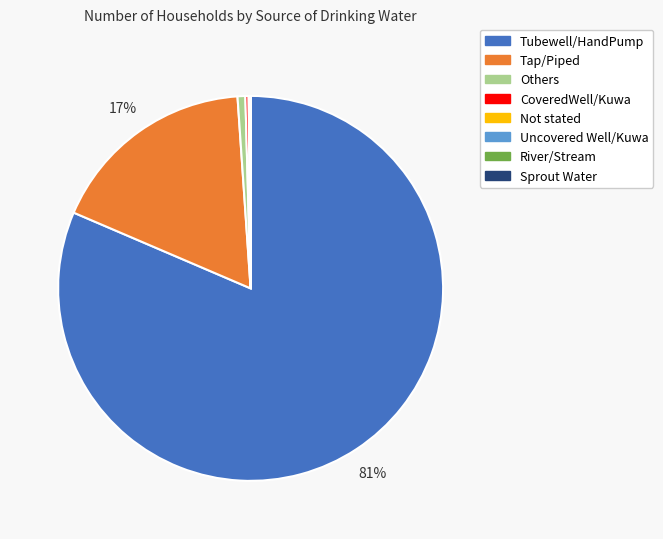

True or false: Tubewell/HandPump accounts for 81% of the total.

True